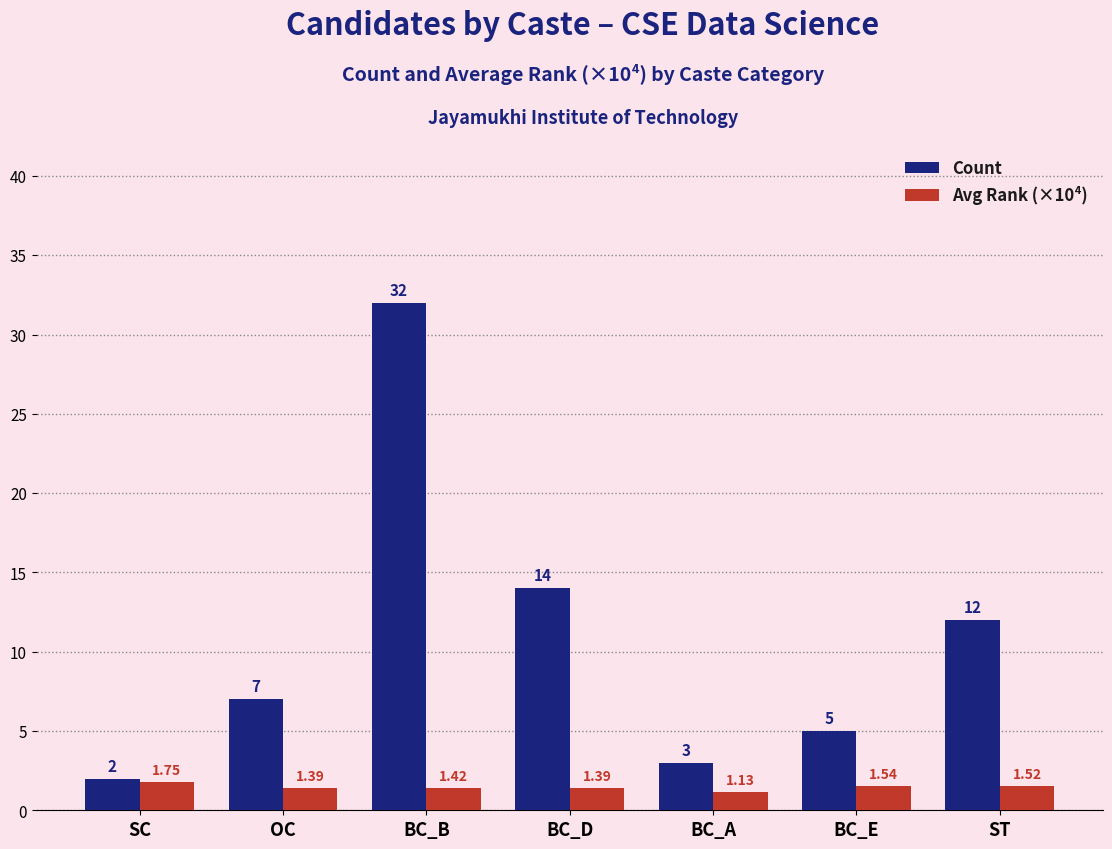

What is the total value across all series at BC_B?

33.4